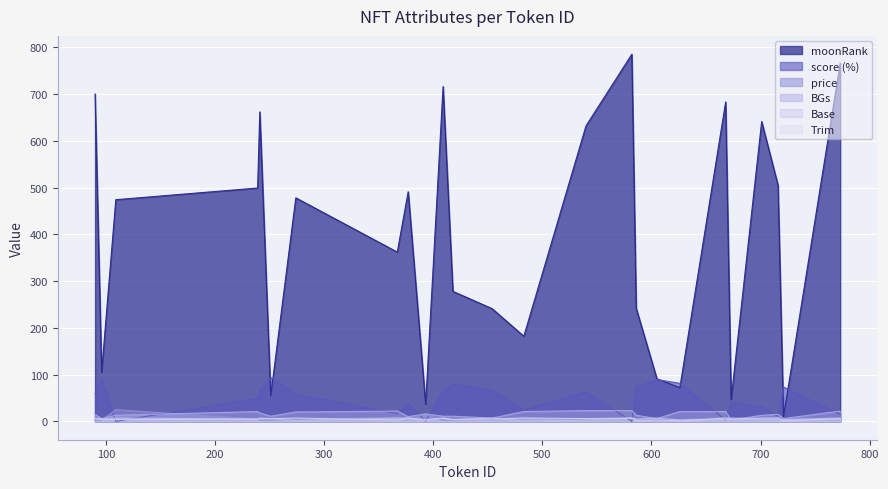

How many Base values are between 4 and 7?

19